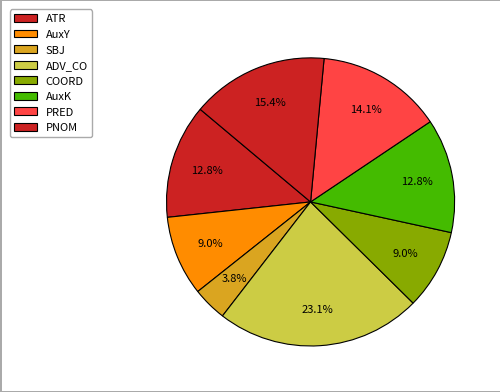

How many slices are in this pie chart?

8